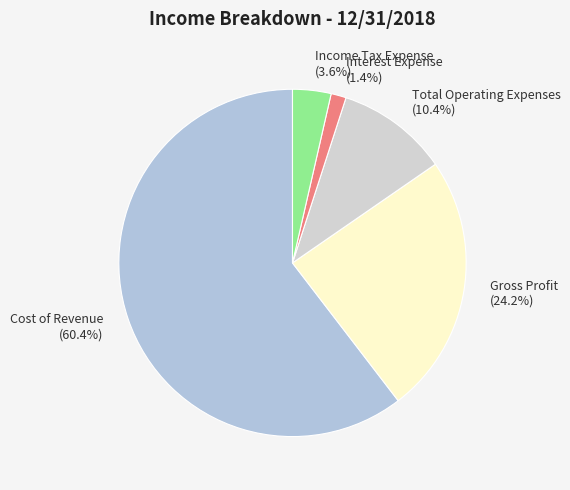

Rank the categories by value from lowest to highest.

Interest Expense, Income Tax Expense, Total Operating Expenses, Gross Profit, Cost of Revenue